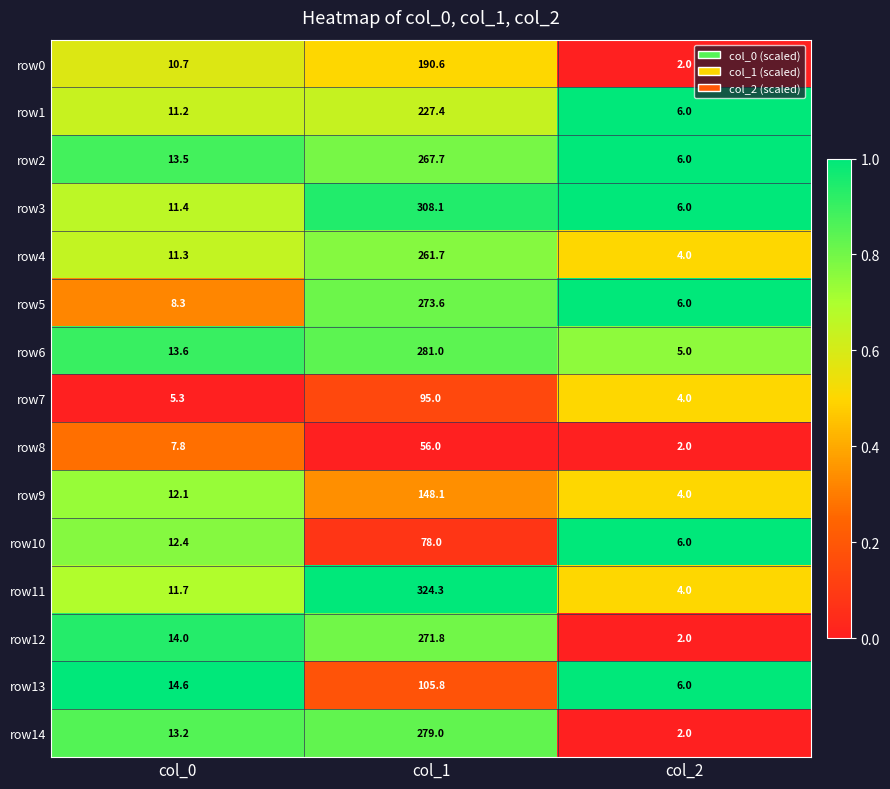

Which label corresponds to the largest value in the chart?

col_1